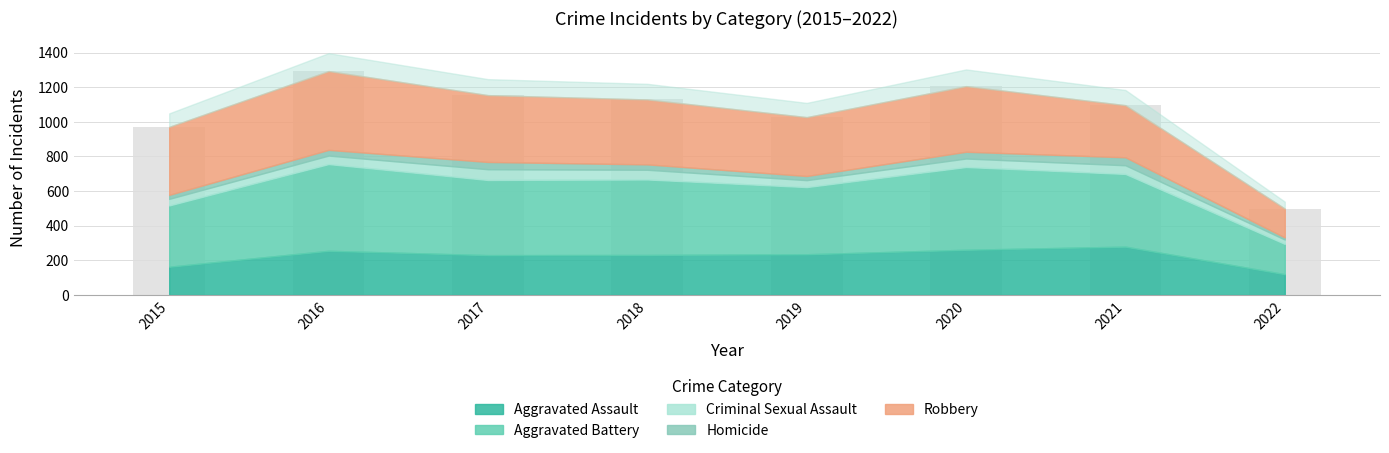

Reading right to left, list all the values displayed in this chart.

499	1096	1206	1027	1129	1154	1293	971